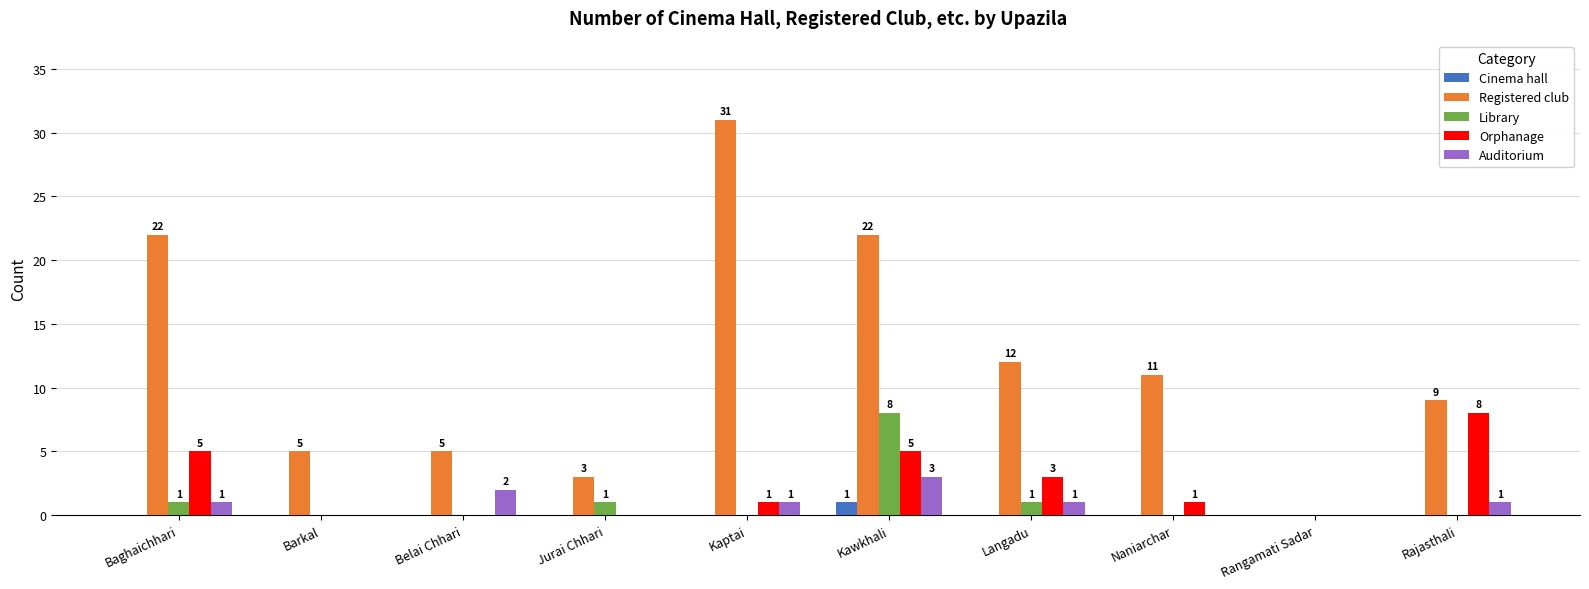

Is the value of Library at Langadu greater than the value of Cinema hall at Barkal?

Yes